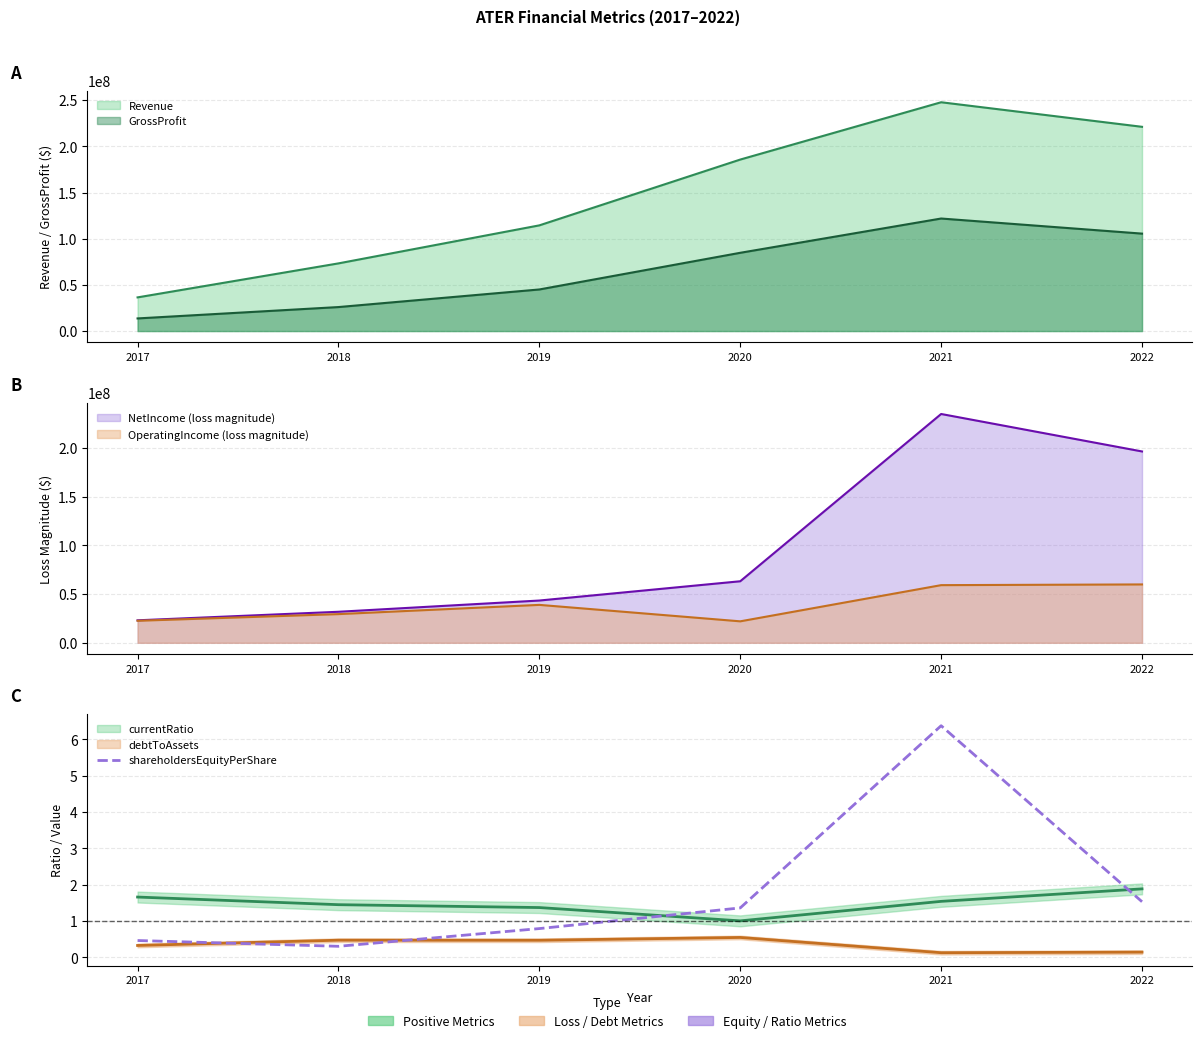

Is it true that the value at 2021 is 6.4?

True